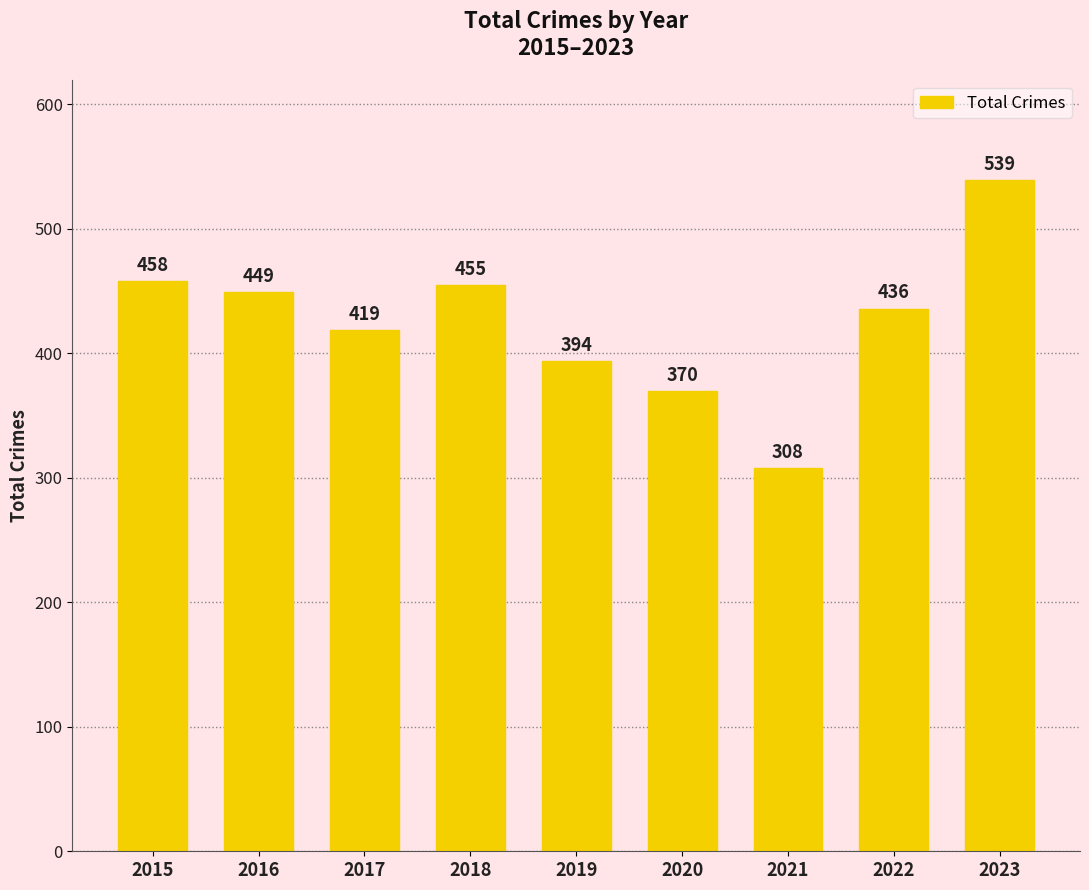

What is the value of the 7th bar from the left?

308